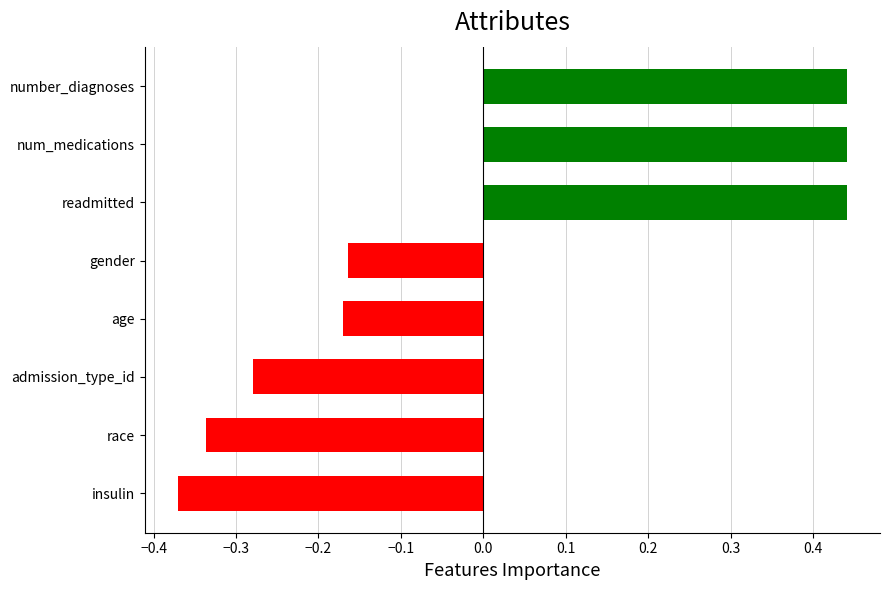

Which label corresponds to the smallest value in the chart?

insulin